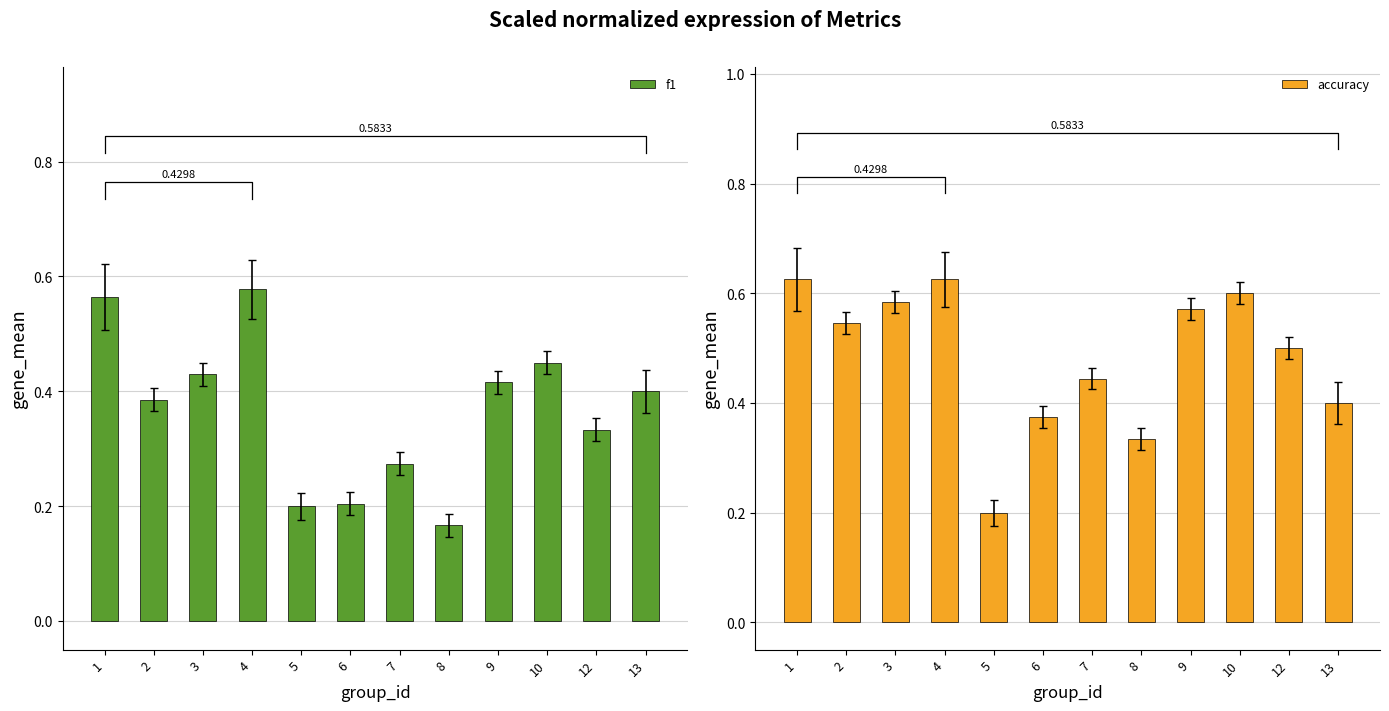

How many bars are there in total?

24